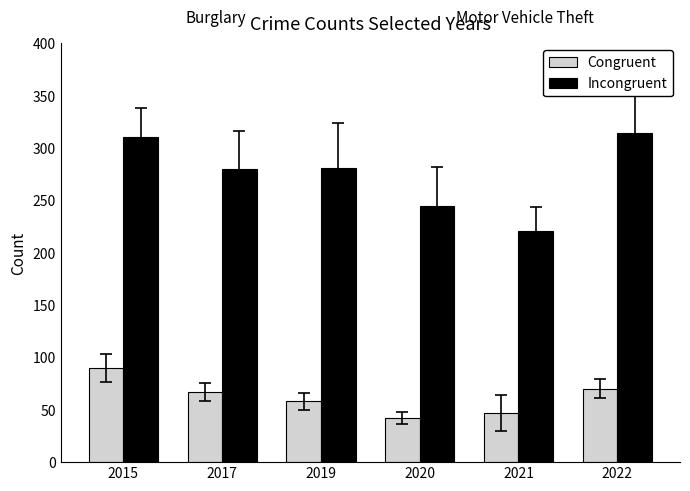

Read the Incongruent value at 2022, to the nearest 10.

310